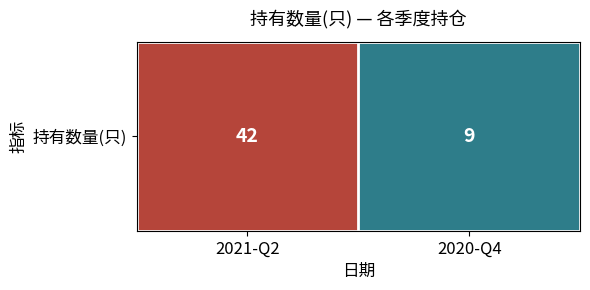

Rank the categories by value from highest to lowest.

2021-Q2, 2020-Q4